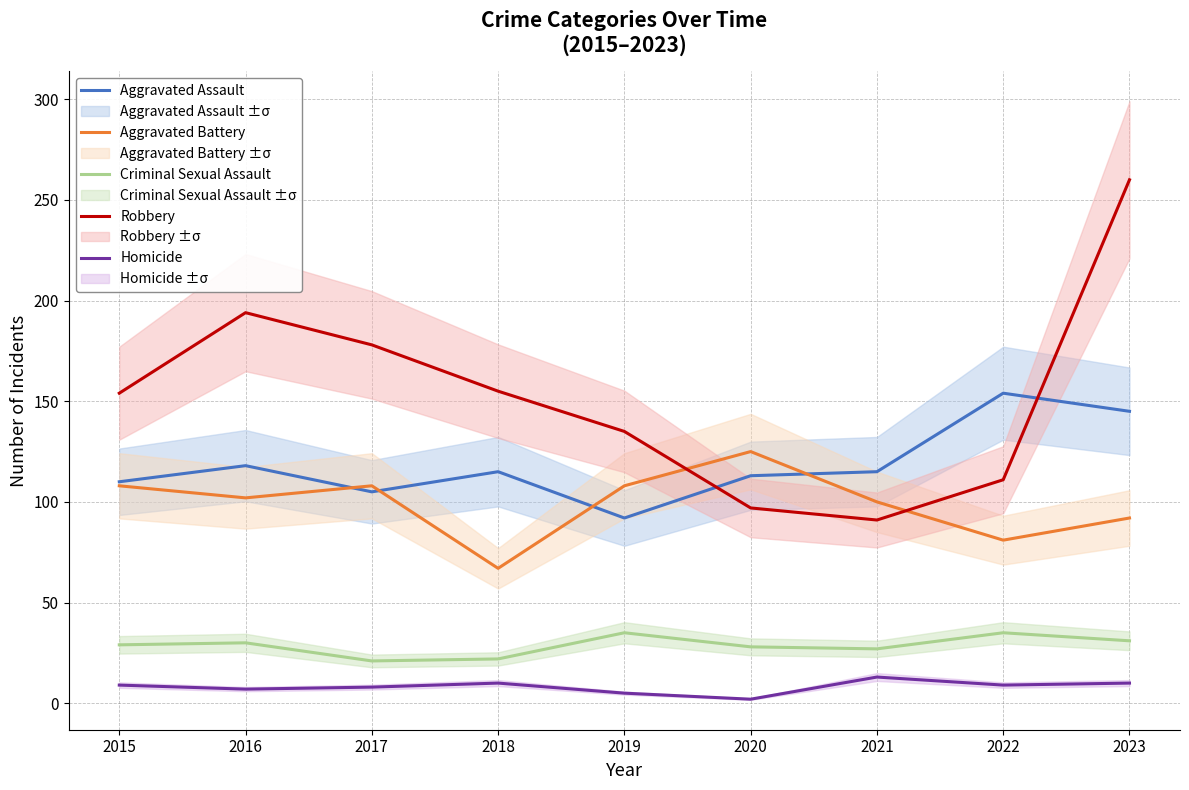

What is the spread (max minus min) of values at 2020?

123